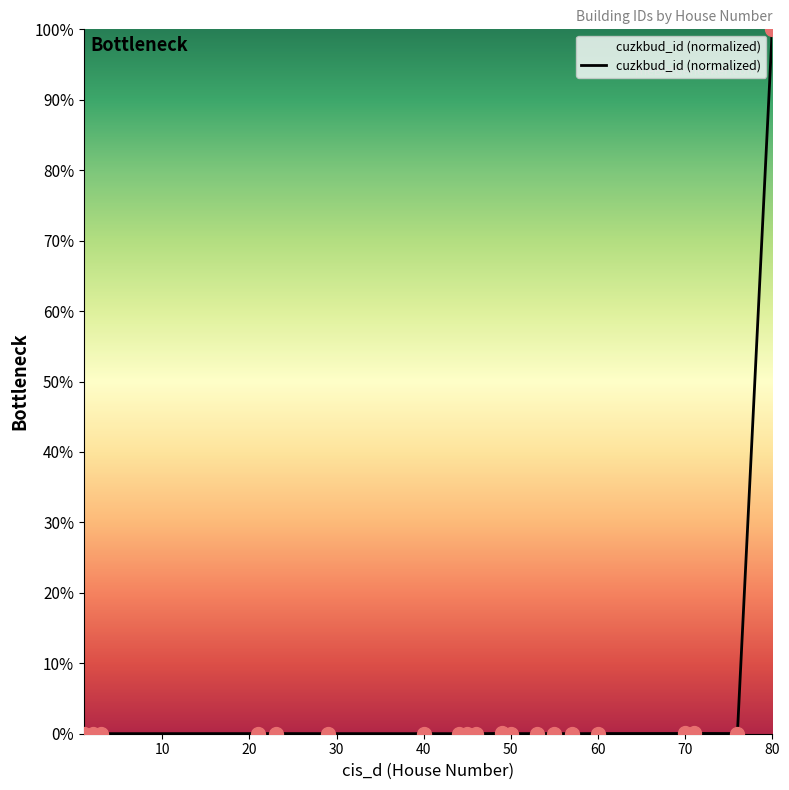

What is the difference between the maximum and minimum values?

100.0